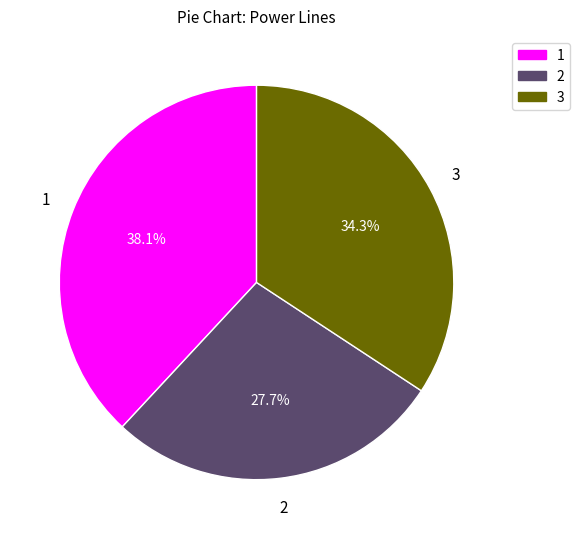

Approximately how many times larger is the value at 2 compared to 3?

0.8